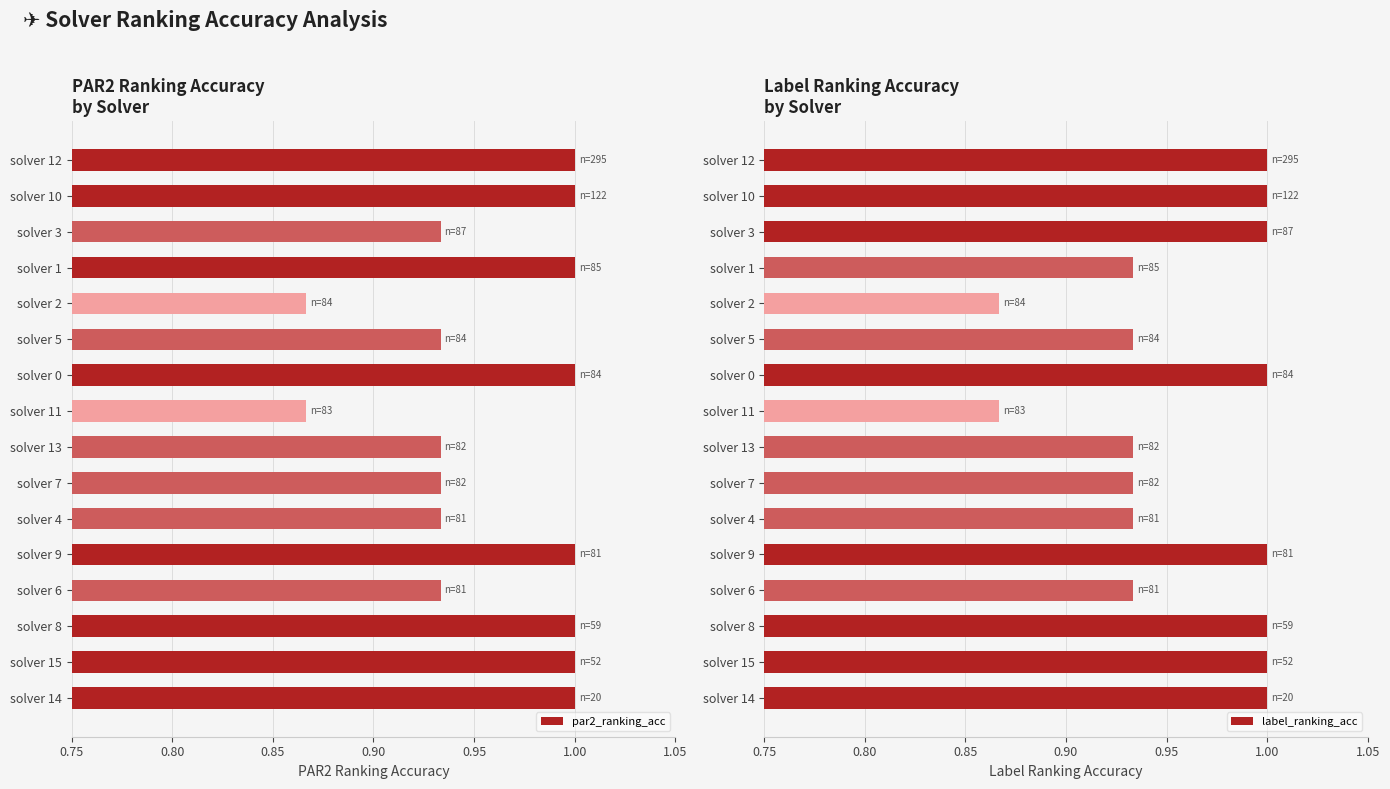

The value of par2_ranking_acc at solver 14 is 1.0. True or false?

True